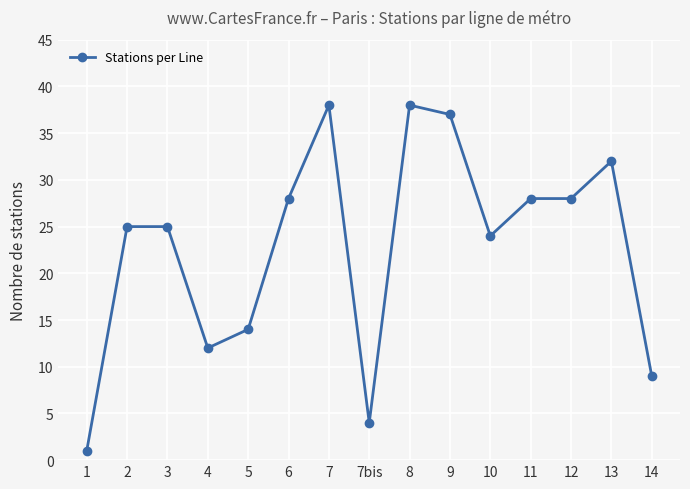

True or false: the data has more than 1 interior local peaks.

True